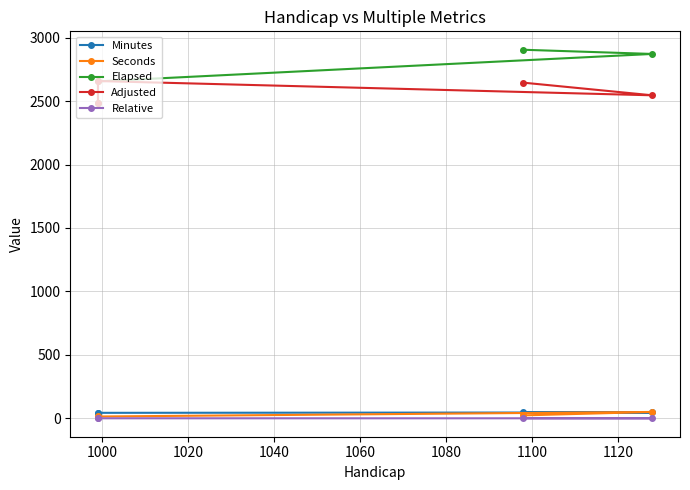

True or false: Seconds and Relative cross at least once.

False